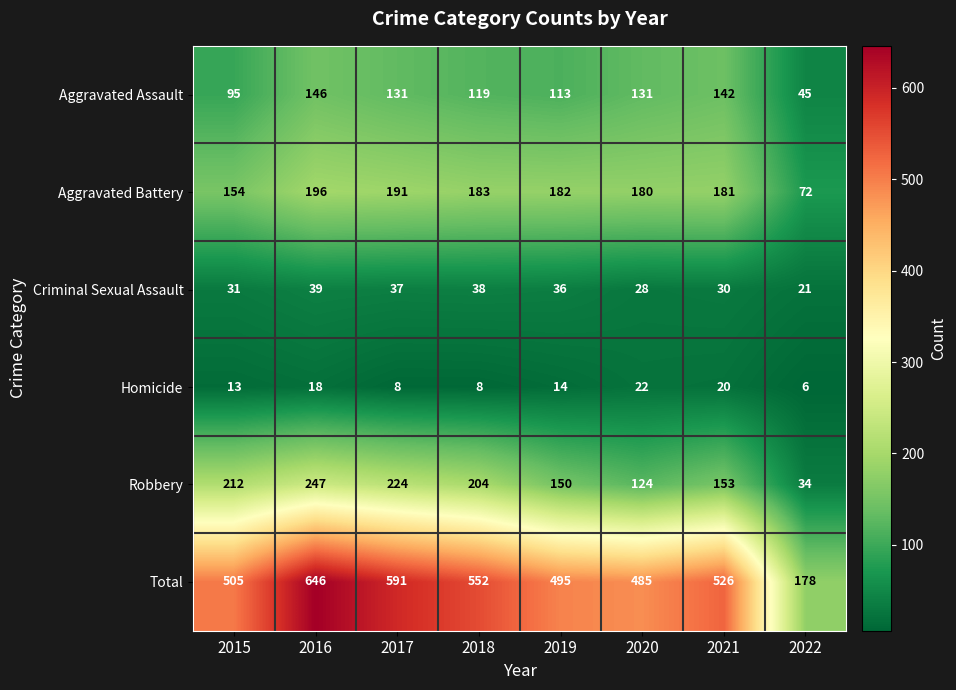

What is the difference between the highest and lowest values at 2019?

481